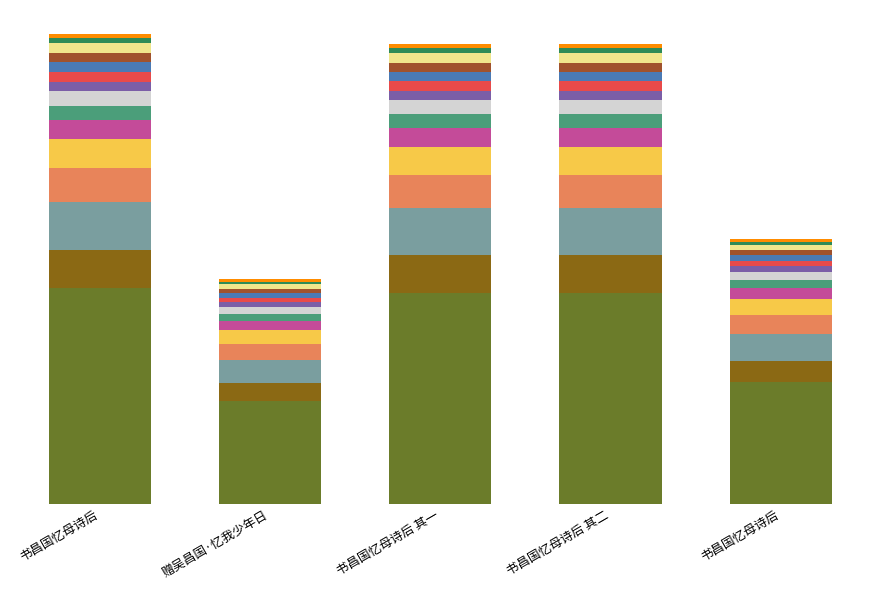

Does the chart contain any negative values?

No